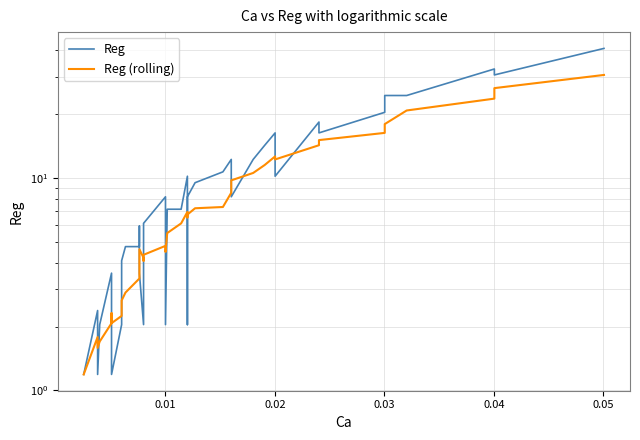

What is the maximum value for Reg (rolling)?

30.6